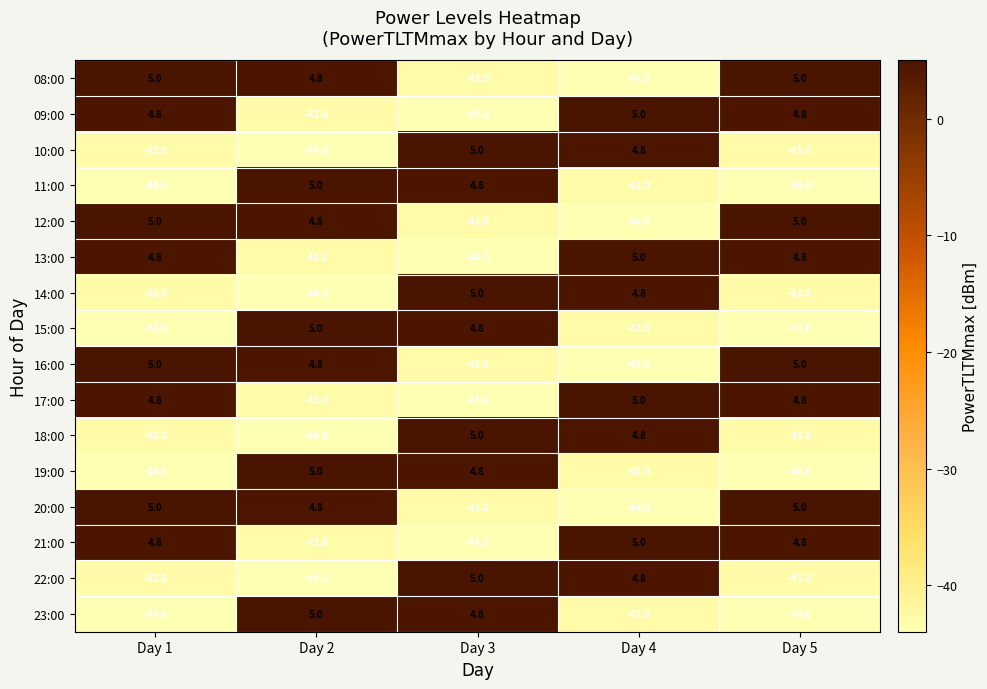

What is the difference between the maximum and minimum values in the 18:00 series?

49.0